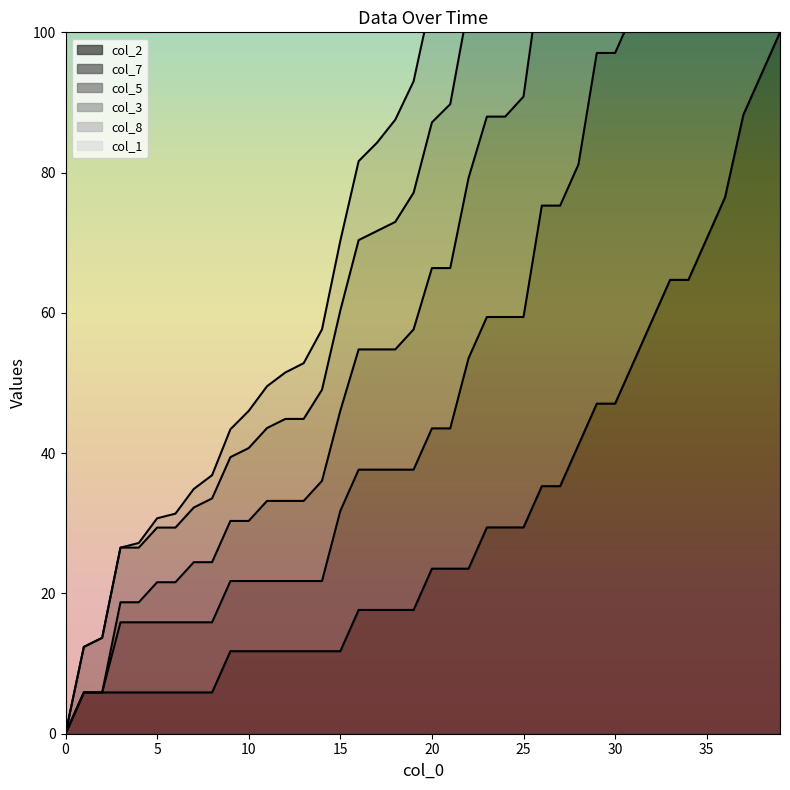

At which label does col_3 first exceed 87?

20